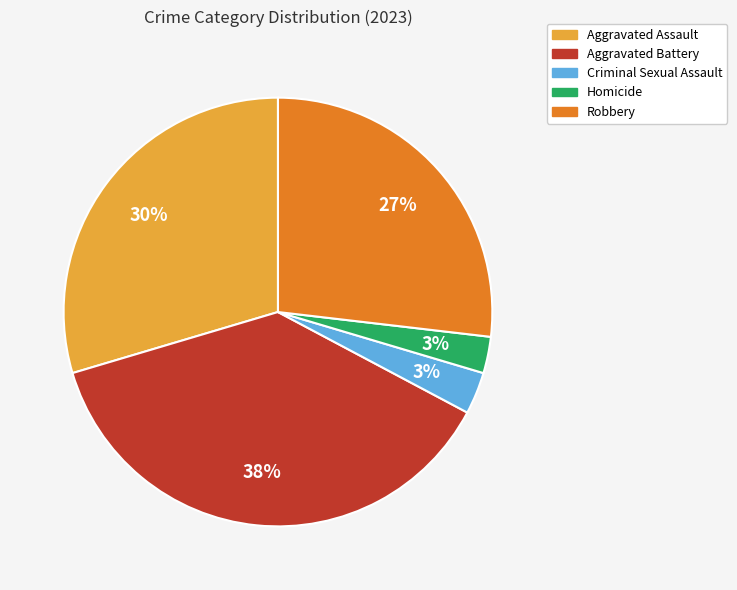

Count the number of slices in the pie.

5